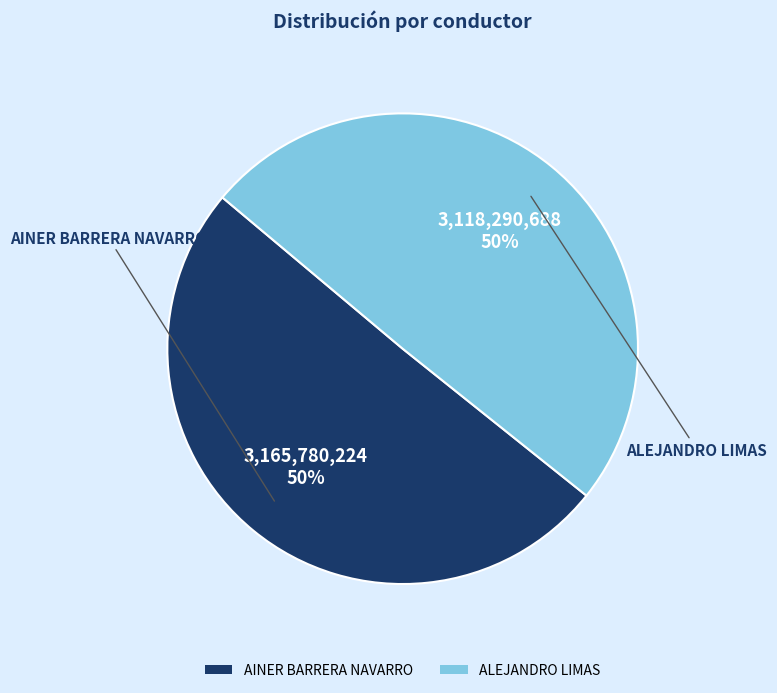

To the nearest percent, what portion does ALEJANDRO LIMAS represent?

50%